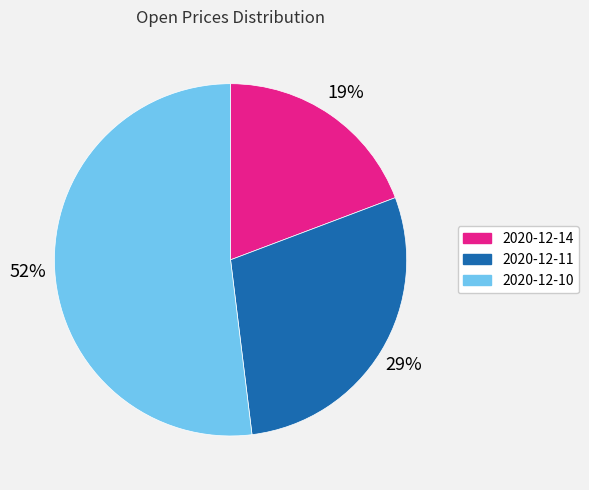

Combined, do 2020-12-11 and 2020-12-10 account for over 50%?

Yes